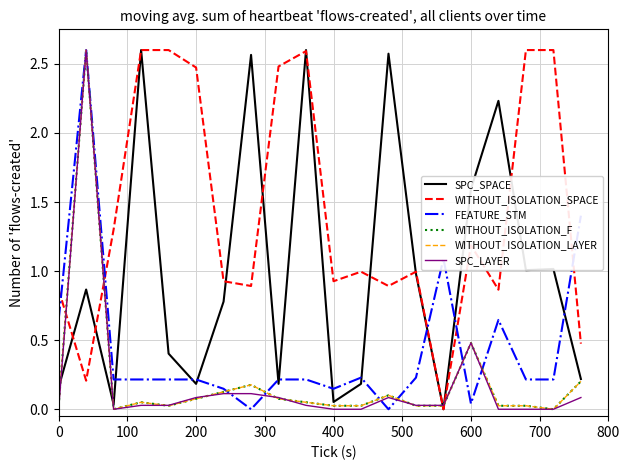

Does the chart display data point markers on the line(s)?

No